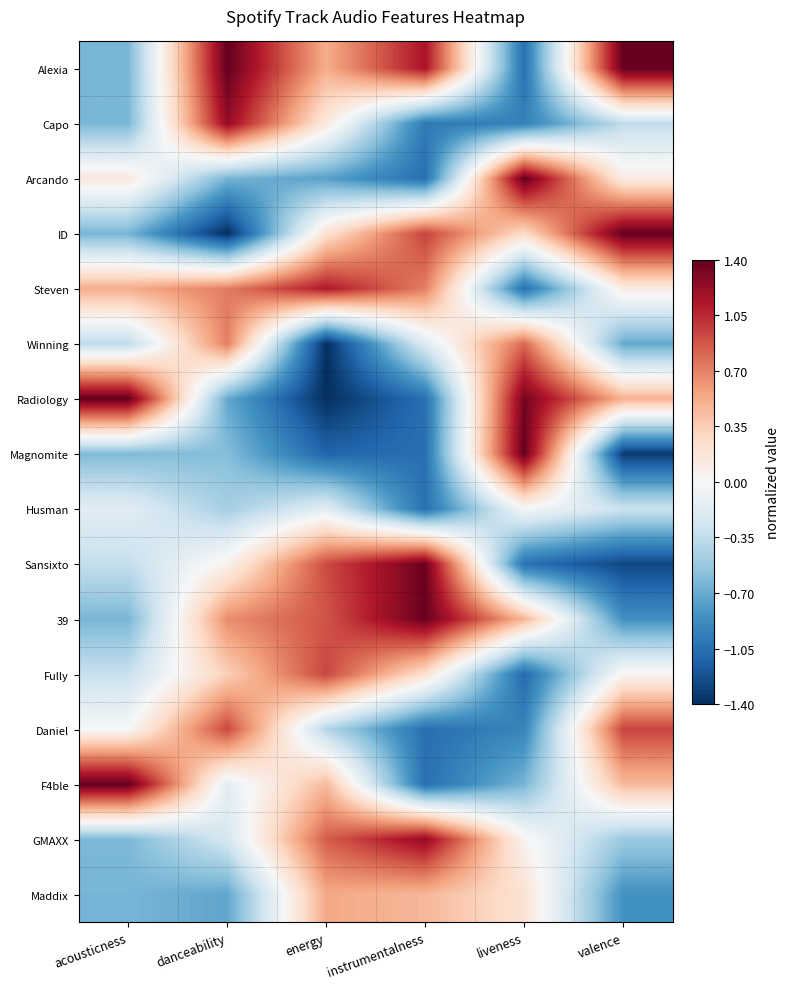

At how many categories does at least one series exceed 0?

6